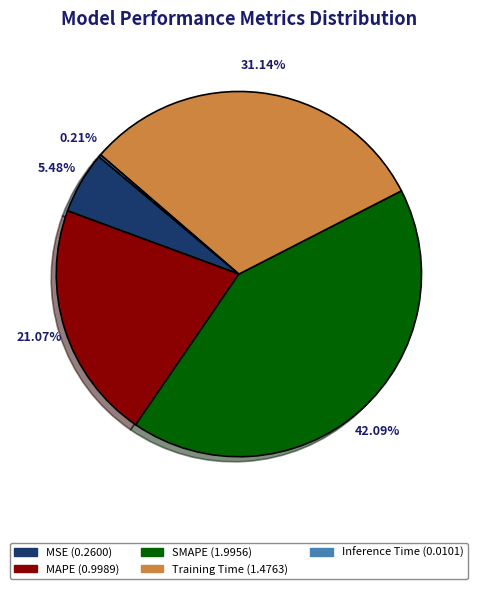

Do MAPE and Training Time together represent more than half of the pie?

Yes